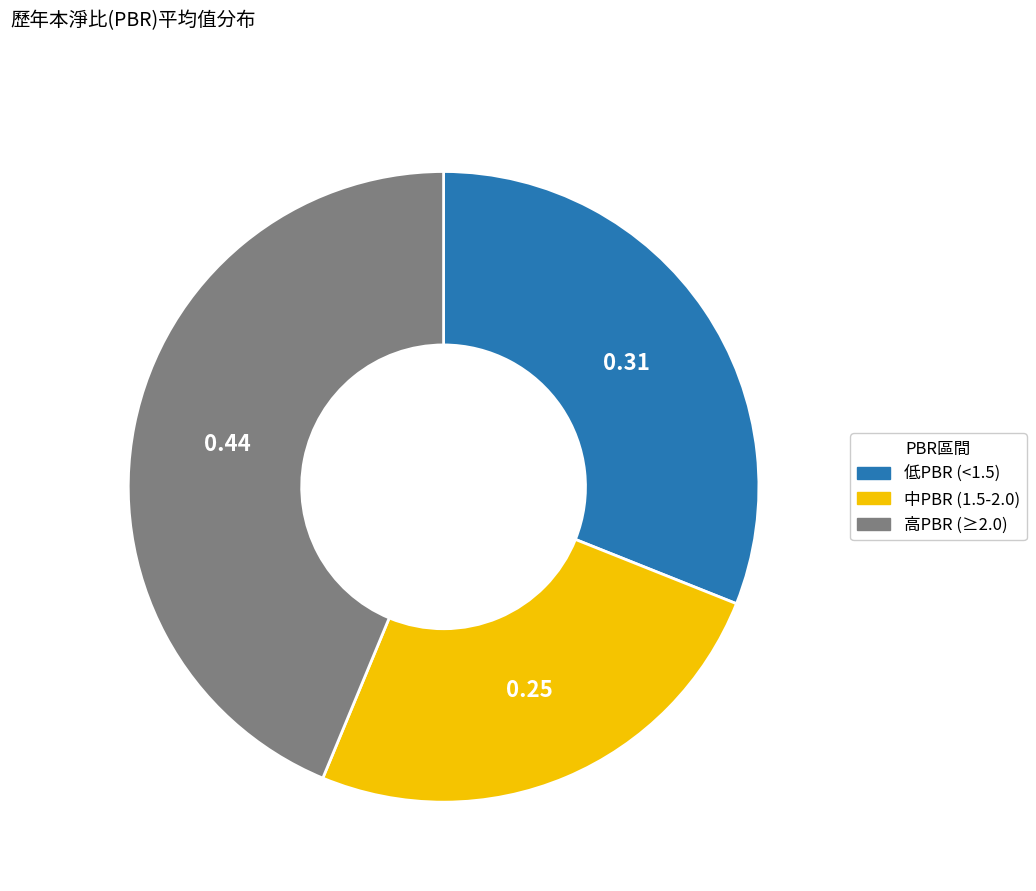

Does any single category account for the majority?

No